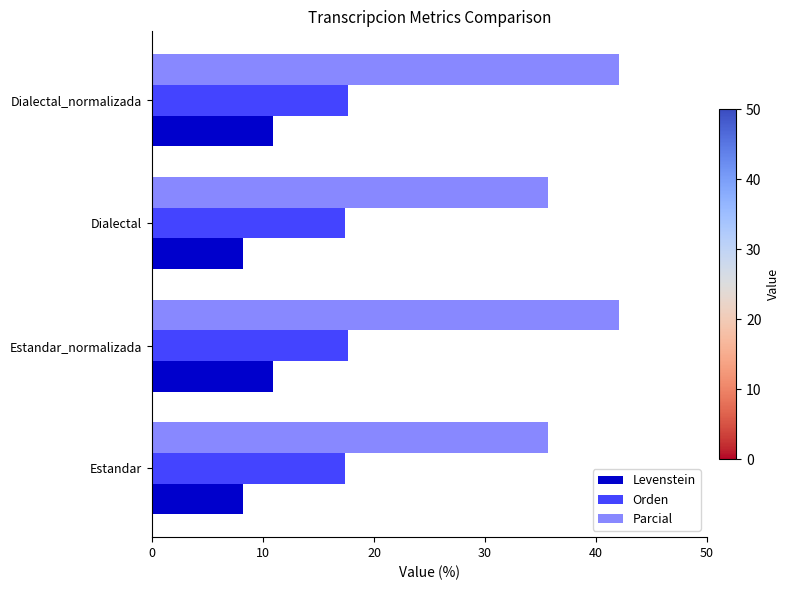

How many Orden values are between 17 and 18?

4